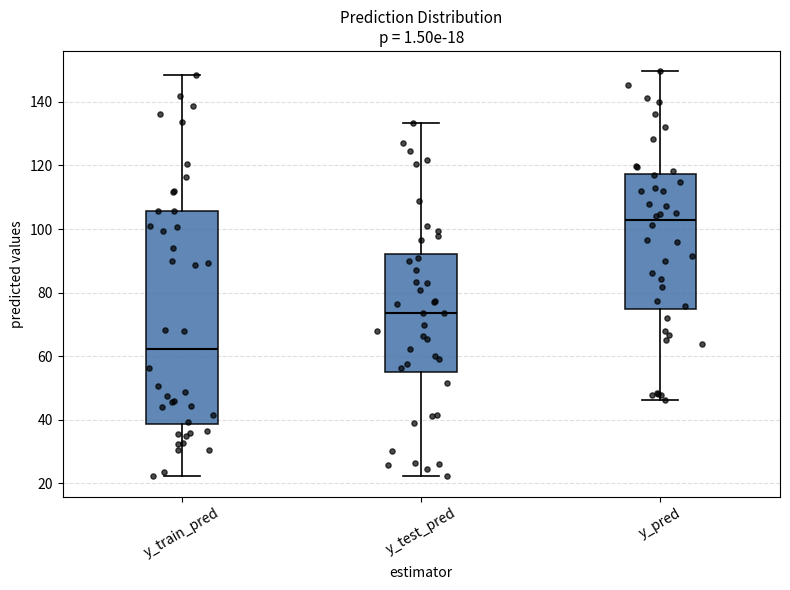

Reading left to right, transcribe this box plot: for each box, give where its median line is, the range the box spans, and where its two whiskers end, as read against the y-axis. The values are not printed on the chart, so give them approximately, as read against the axis.

y_train_pred: median 62, box 38 to 106, whiskers 22 to 148
y_test_pred: median 74, box 56 to 92, whiskers 22 to 134
y_pred: median 102, box 74 to 118, whiskers 46 to 150